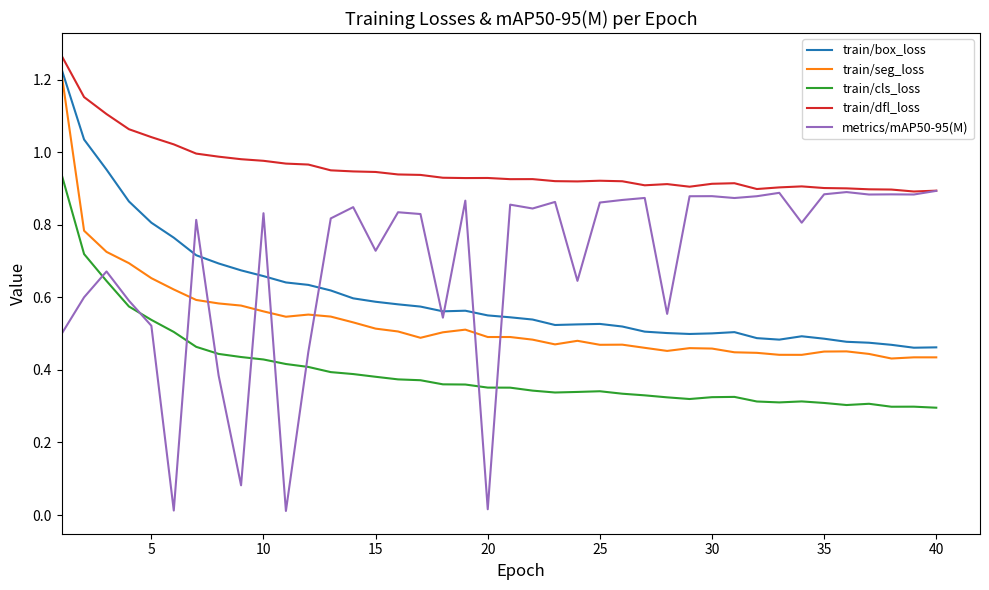

True or false: train/box_loss and train/cls_loss cross at least once.

False